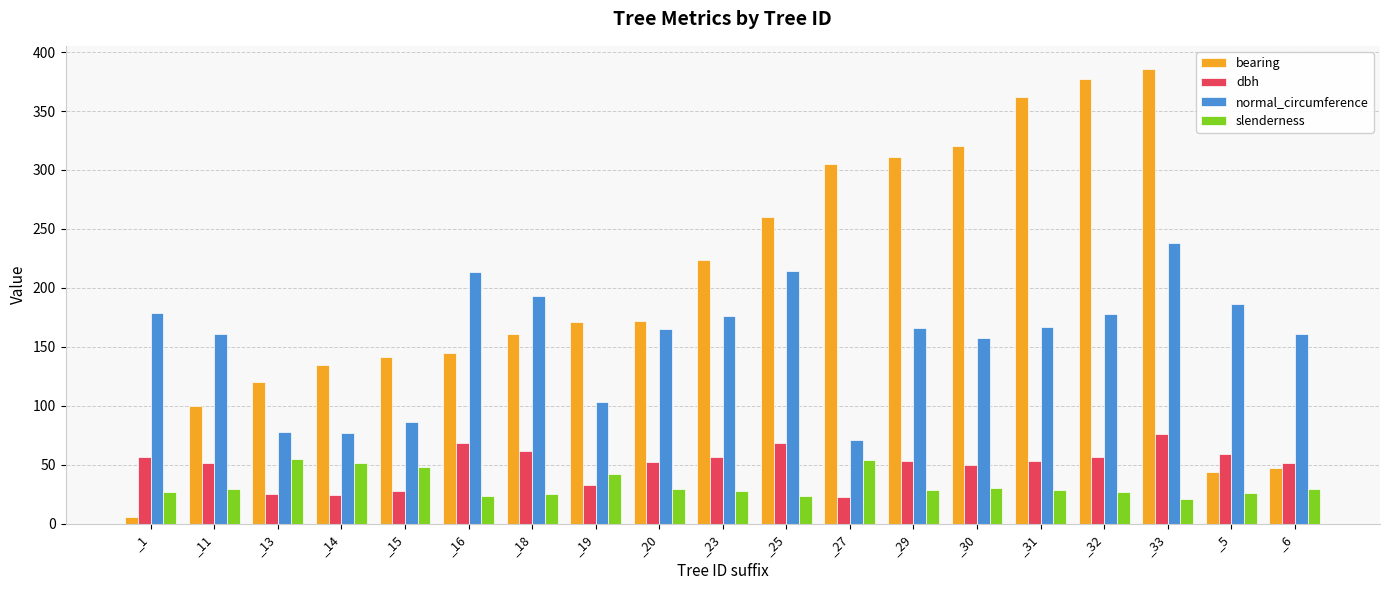

List the series in order of their peak value, lowest first.

slenderness, dbh, normal_circumference, bearing